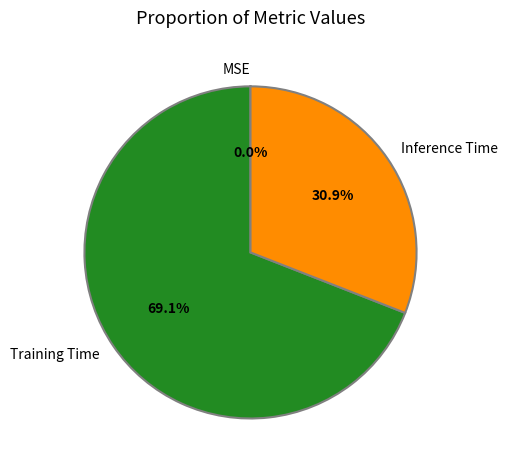

What is the largest slice in the pie chart?

Training Time